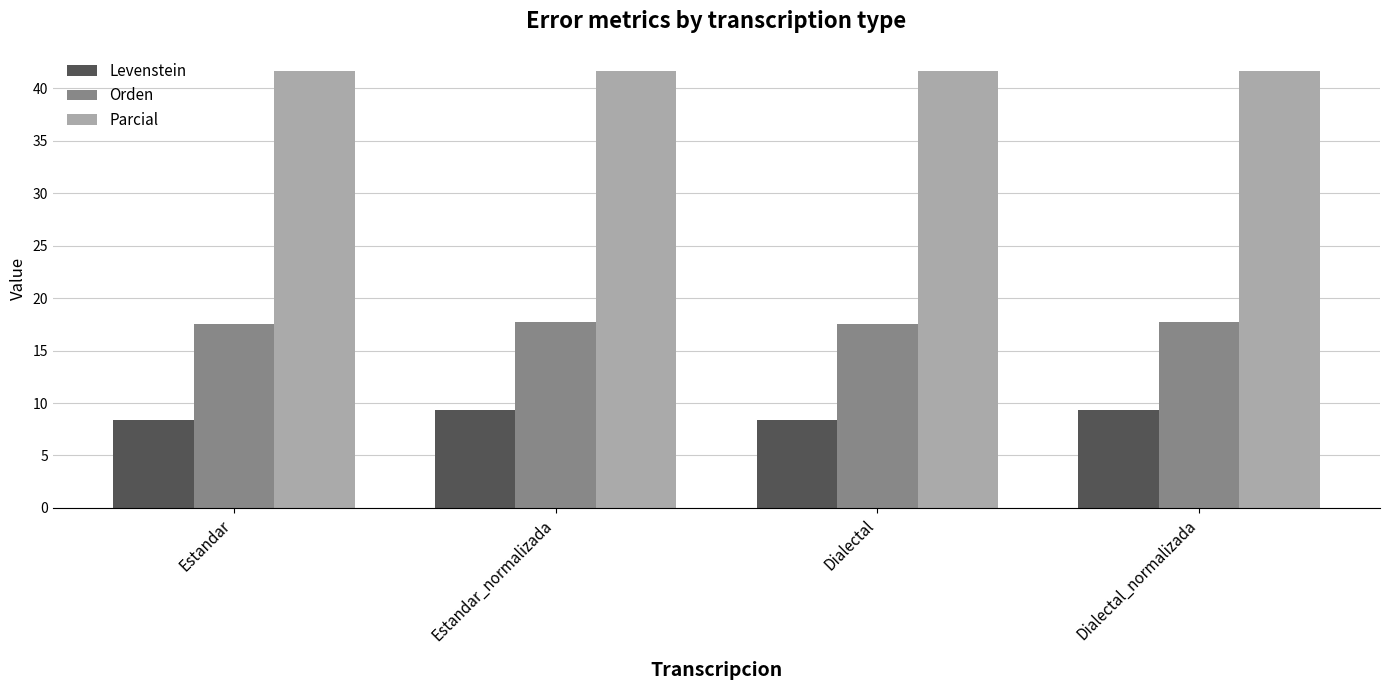

What is the spread (max minus min) of values at Dialectal_normalizada?

32.3